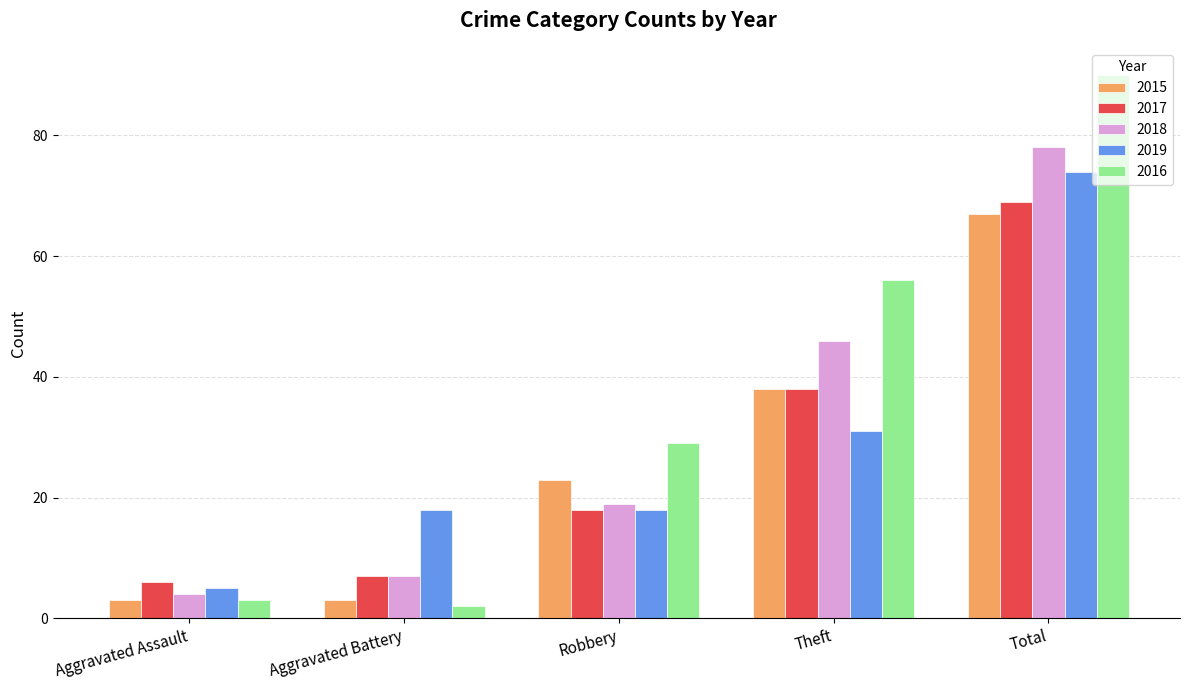

The 2018 series shows 80 at Theft. True or false?

False